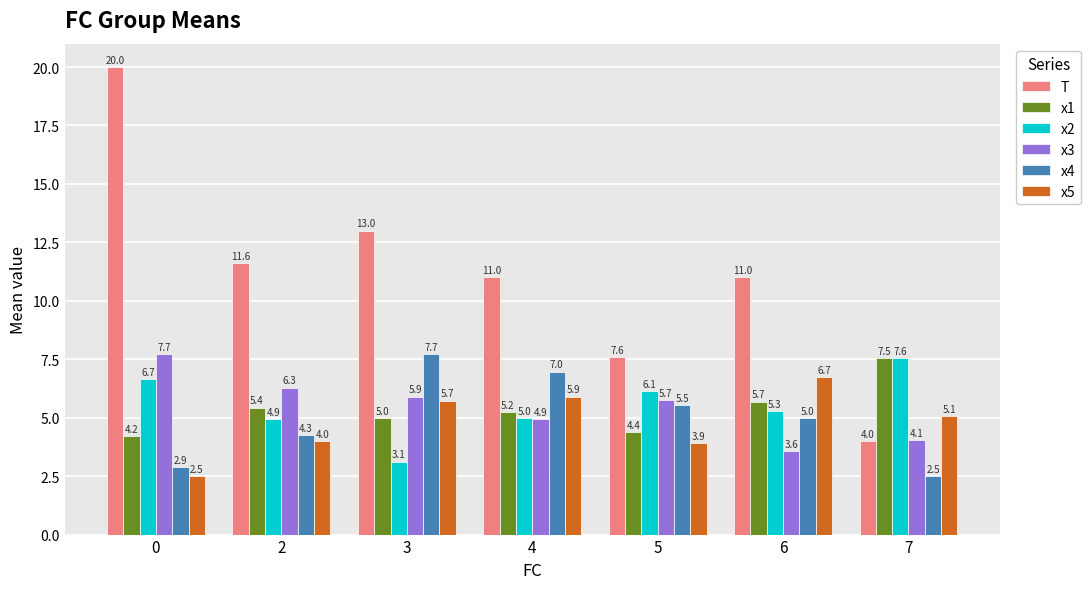

Reading right to left, extract all data points from this chart.

T: 7=4.0	6=11.0	5=7.6	4=11.0	3=13.0	2=11.6	0=20.0
x1: 7=7.5	6=5.7	5=4.4	4=5.2	3=5.0	2=5.4	0=4.2
x2: 7=7.6	6=5.3	5=6.1	4=5.0	3=3.1	2=4.9	0=6.7
x3: 7=4.1	6=3.6	5=5.7	4=4.9	3=5.9	2=6.3	0=7.7
x4: 7=2.5	6=5.0	5=5.5	4=7.0	3=7.7	2=4.3	0=2.9
x5: 7=5.1	6=6.7	5=3.9	4=5.9	3=5.7	2=4.0	0=2.5